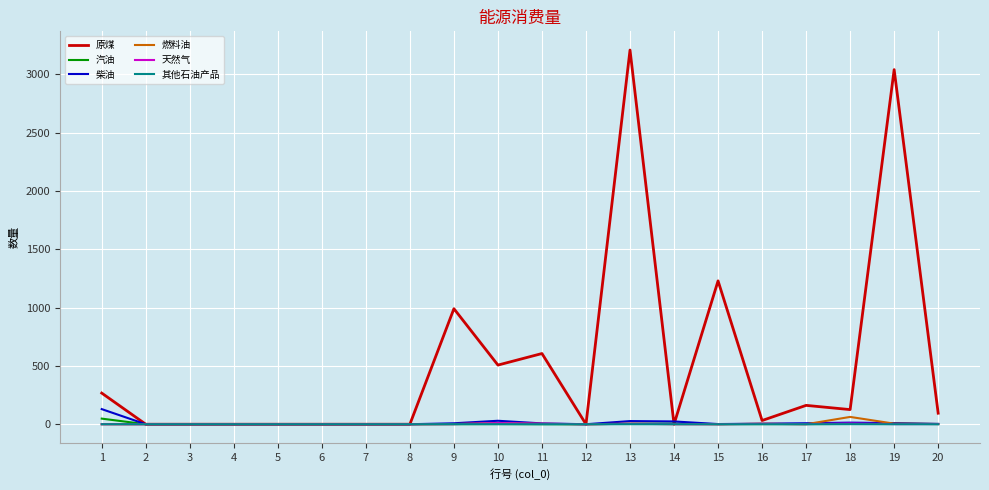

After their last crossing, which series has the higher values: 原煤 or 燃料油?

原煤